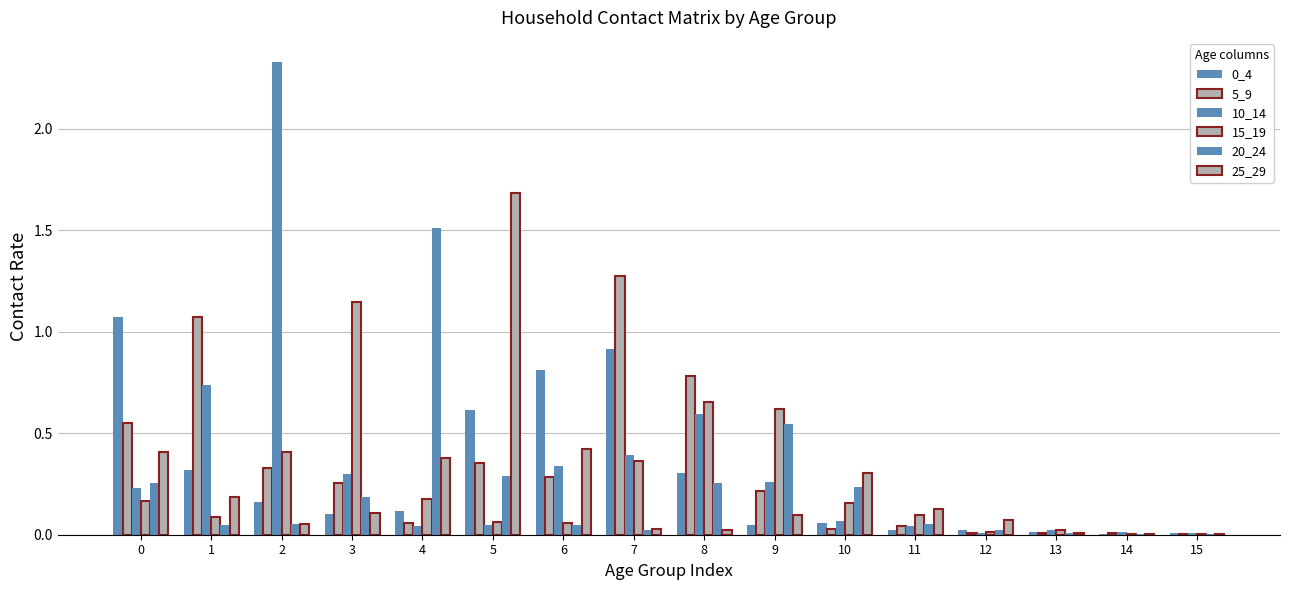

Which series has the largest total across all categories?

10_14